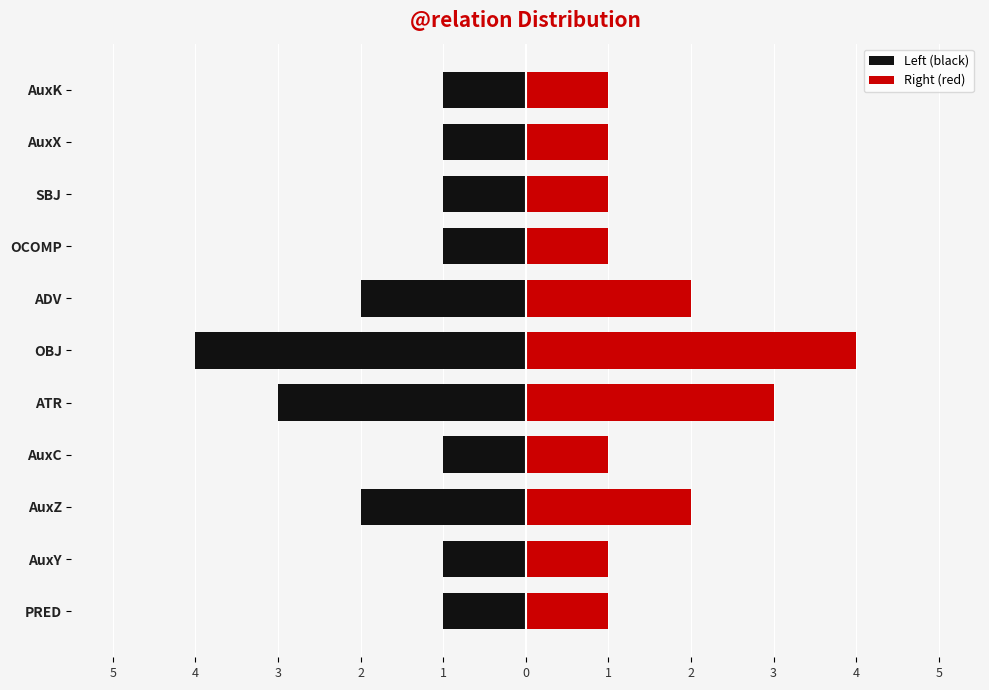

What is the difference between the second highest and minimum values in the Right (red) series?

2